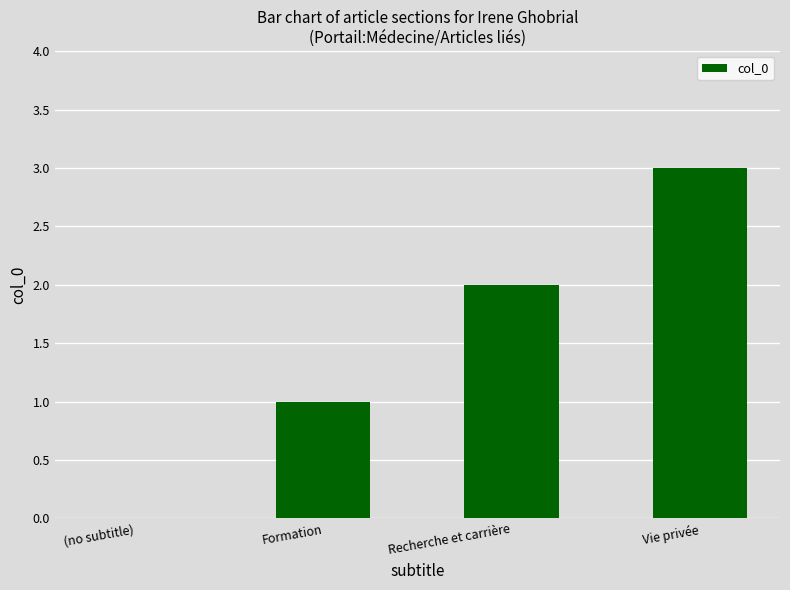

What is the greatest value displayed?

3